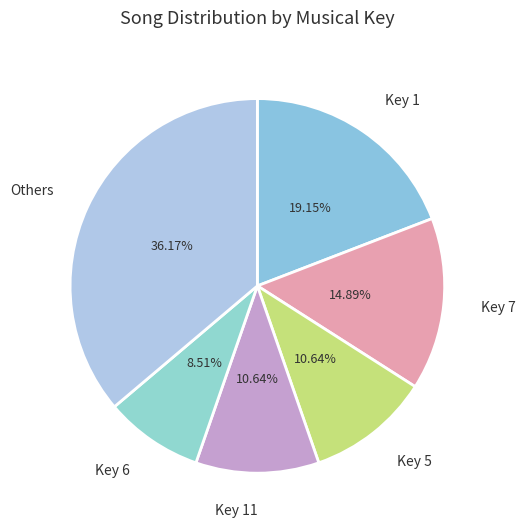

How many slices are in this pie chart?

6